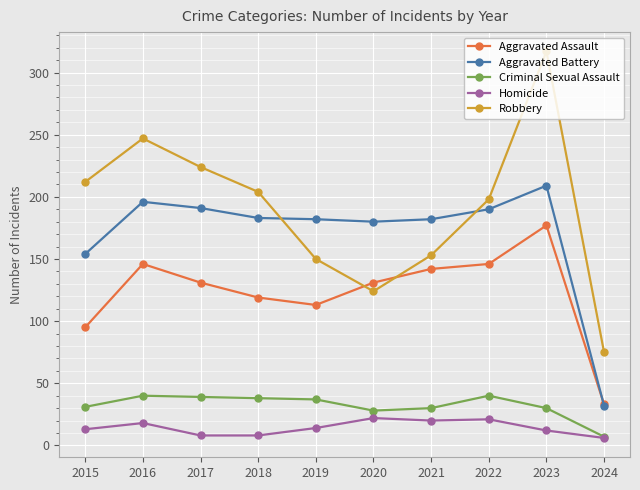

True or false: Robbery and Homicide cross at least once.

False